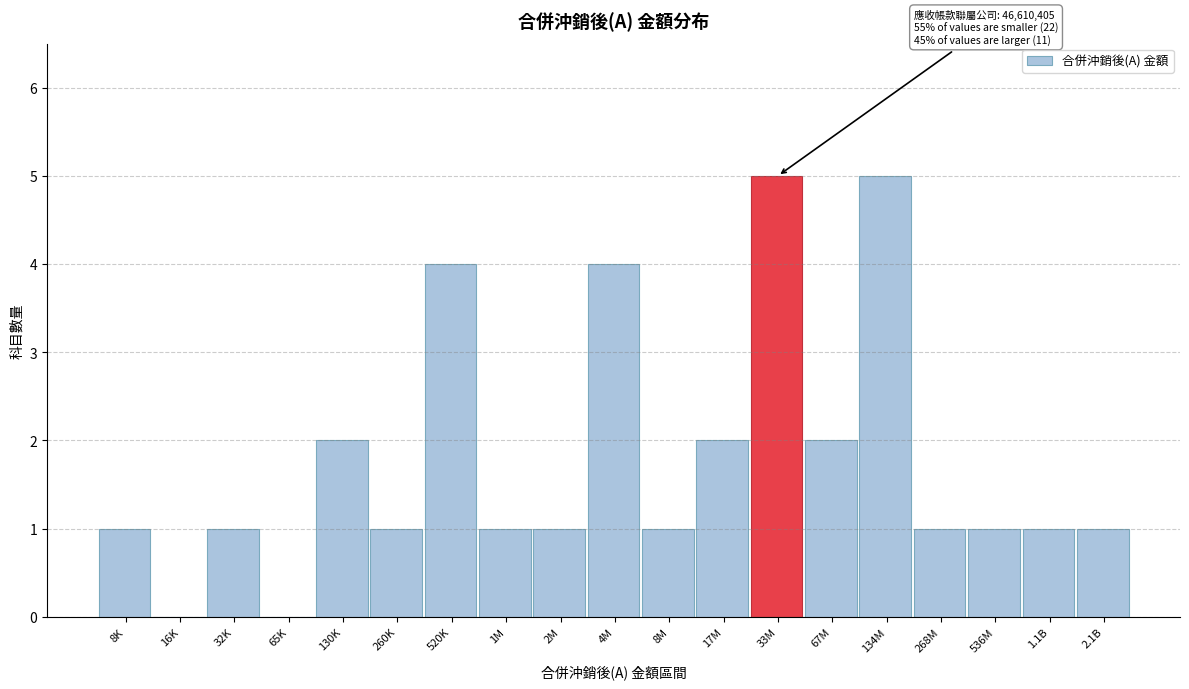

Reading left to right, list all the values displayed in this chart.

8K=1	16K=0	32K=1	65K=0	130K=2	260K=1	520K=4	1M=1	2M=1	4M=4	8M=1	17M=2	33M=5	67M=2	134M=5	268M=1	536M=1	1.1B=1	2.1B=1